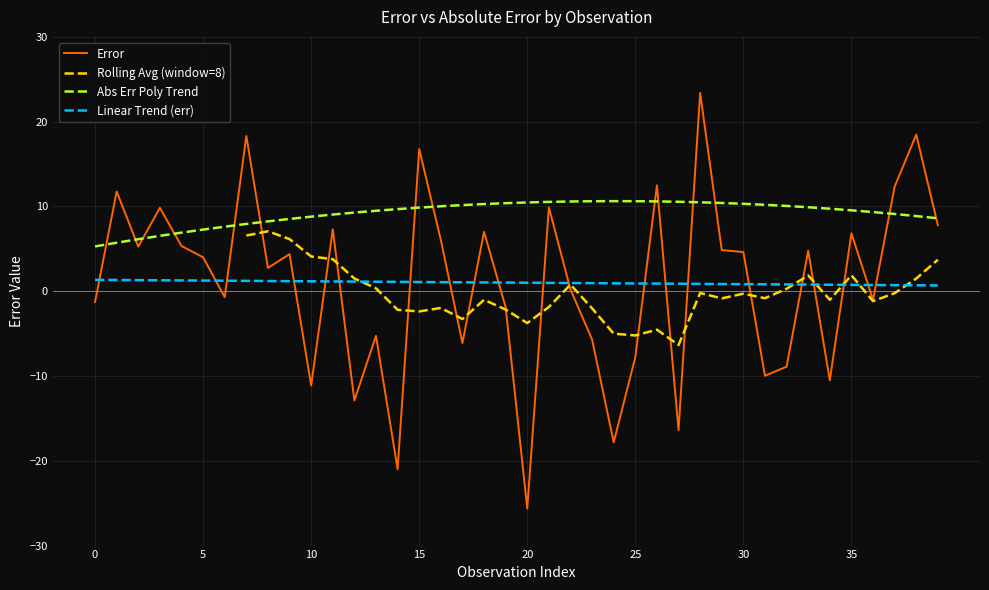

Does the chart have visible grid lines?

Yes